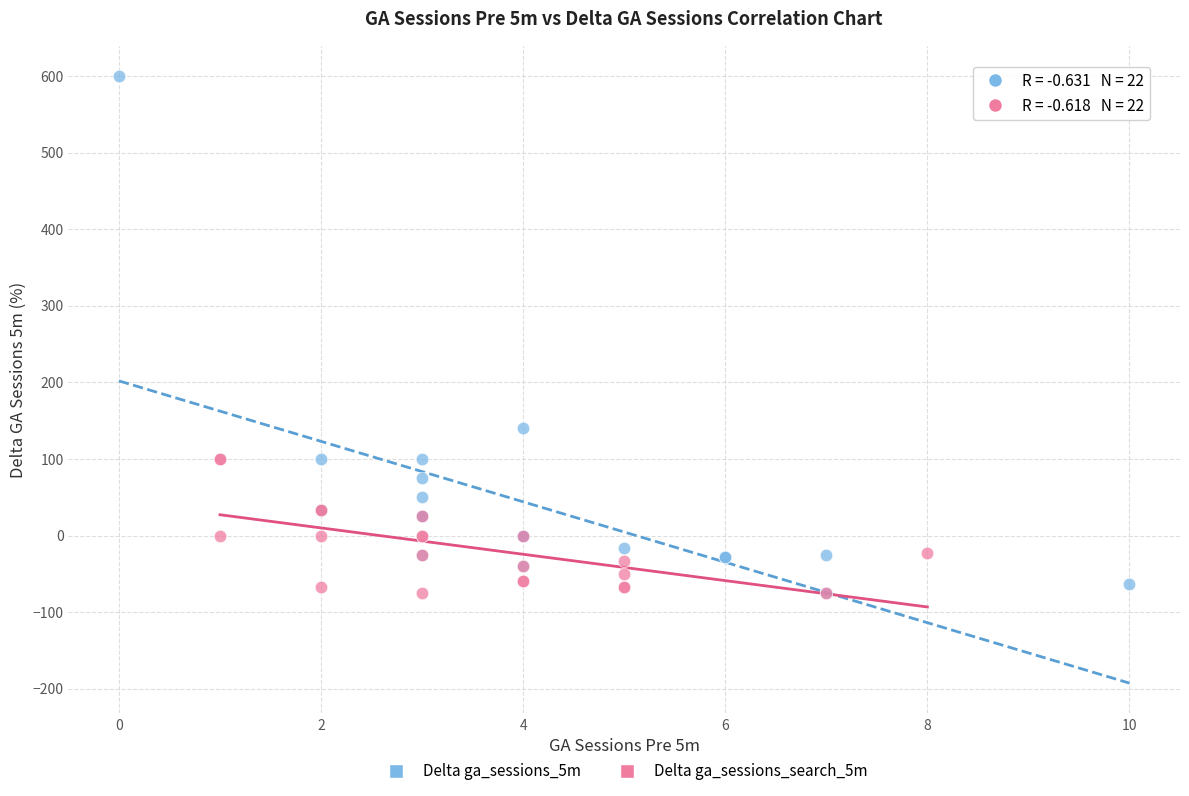

Which series has the largest Y range (max minus min)?

Delta ga_sessions_5m